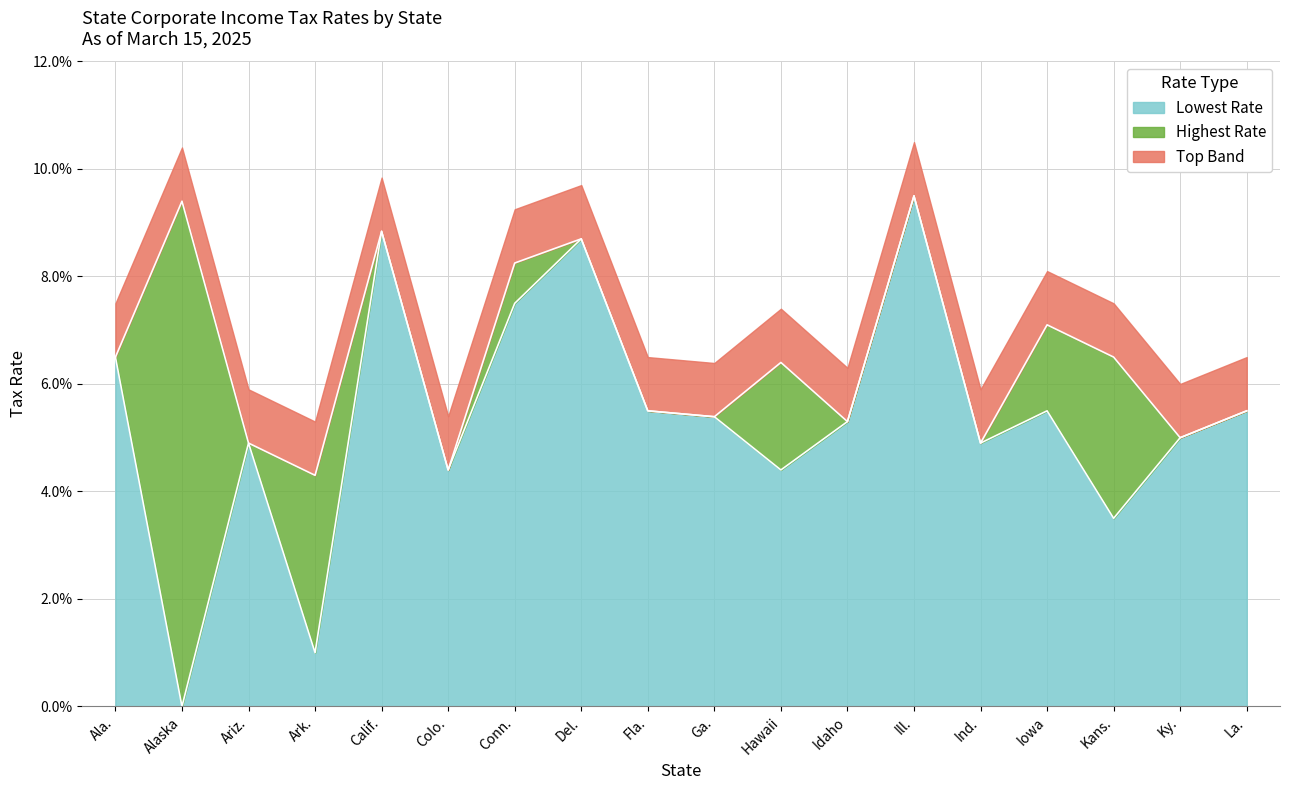

How many interior local valleys does the Highest Rate series have?

6